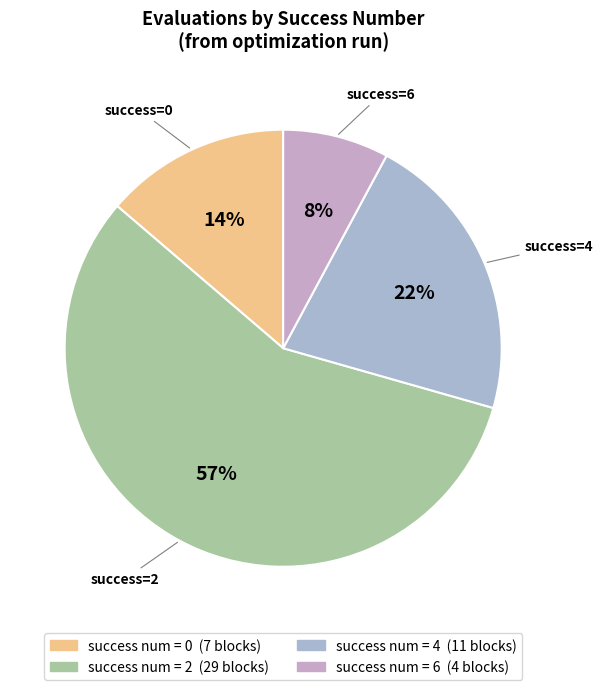

How many slices are in this pie chart?

4